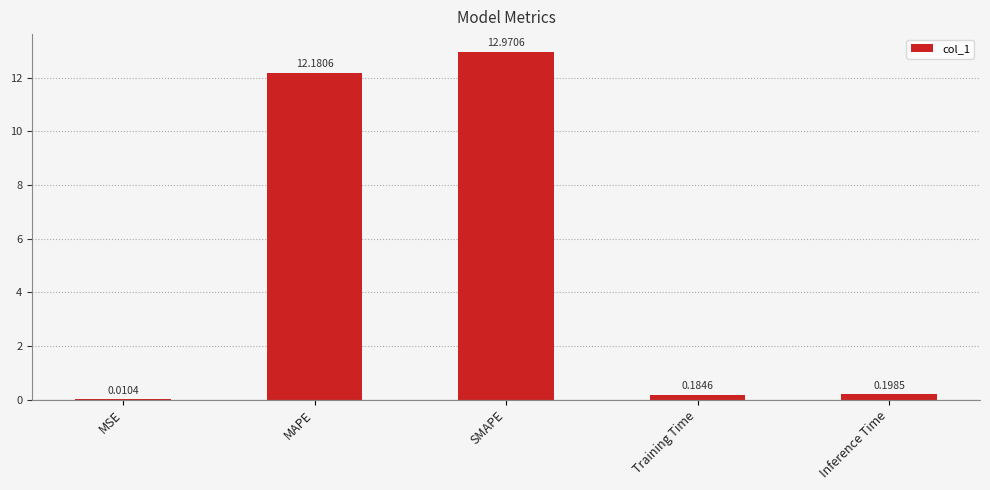

Which label corresponds to the largest value in the chart?

SMAPE